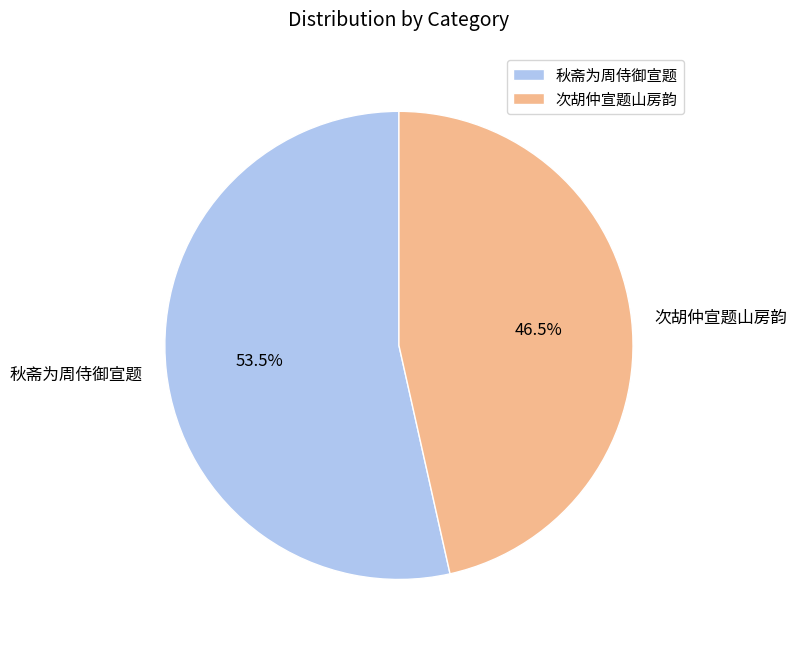

Which slice is the smallest?

次胡仲宣题山房韵